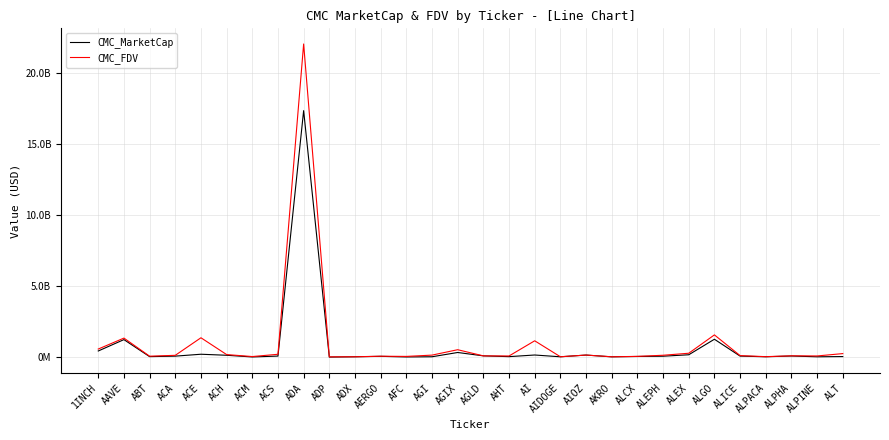

Which label corresponds to the smallest value in the chart?

ADP